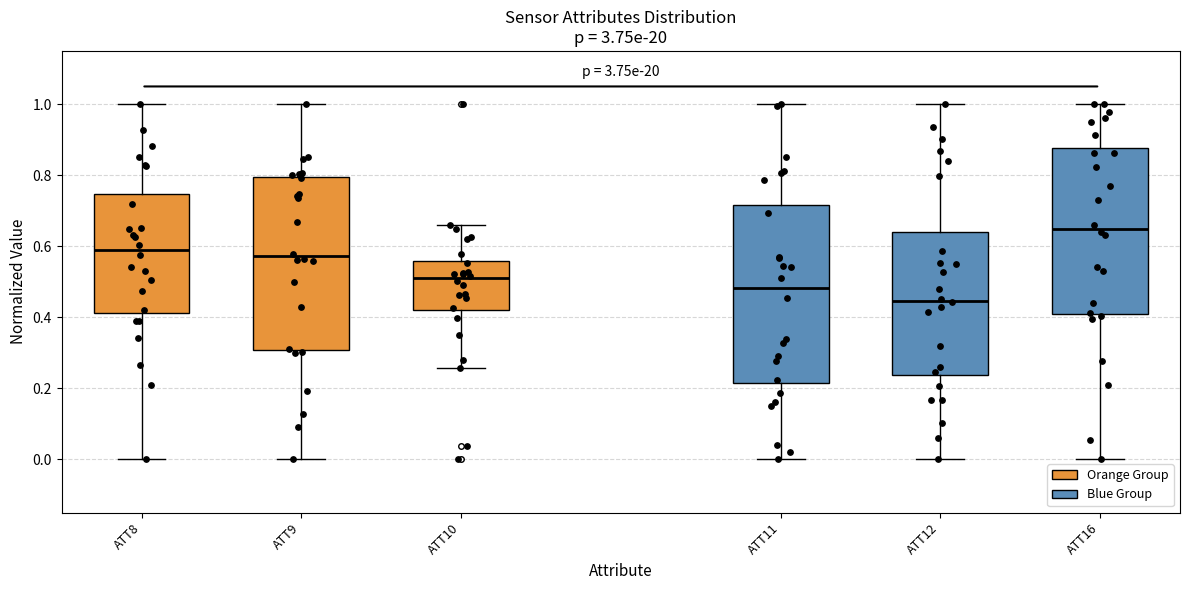

Reading left to right, read every box against the y-axis: the position of its median line, the range the box covers, and the ends of its whiskers. The values are not printed on the chart, so give them approximately, as read against the axis.

ATT8: median 0.58, box 0.42 to 0.74, whiskers 0.00 to 1.00
ATT9: median 0.58, box 0.30 to 0.80, whiskers 0.00 to 1.00
ATT10: median 0.50, box 0.42 to 0.56, whiskers 0.26 to 0.66
ATT11: median 0.48, box 0.22 to 0.72, whiskers 0.00 to 1.00
ATT12: median 0.44, box 0.24 to 0.64, whiskers 0.00 to 1.00
ATT16: median 0.64, box 0.42 to 0.88, whiskers 0.00 to 1.00